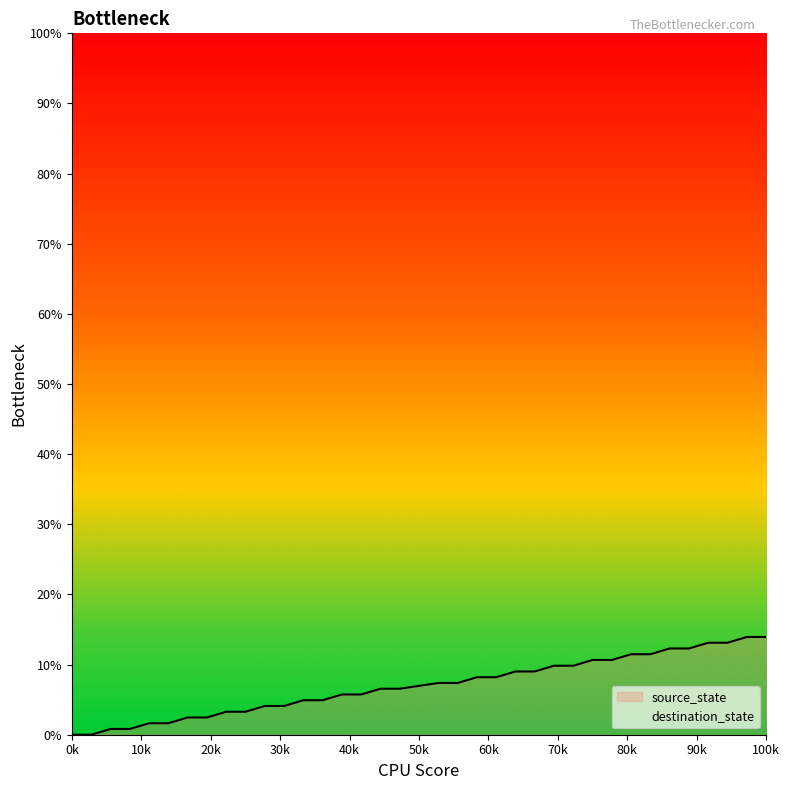

Where does the data first go above 7?

19